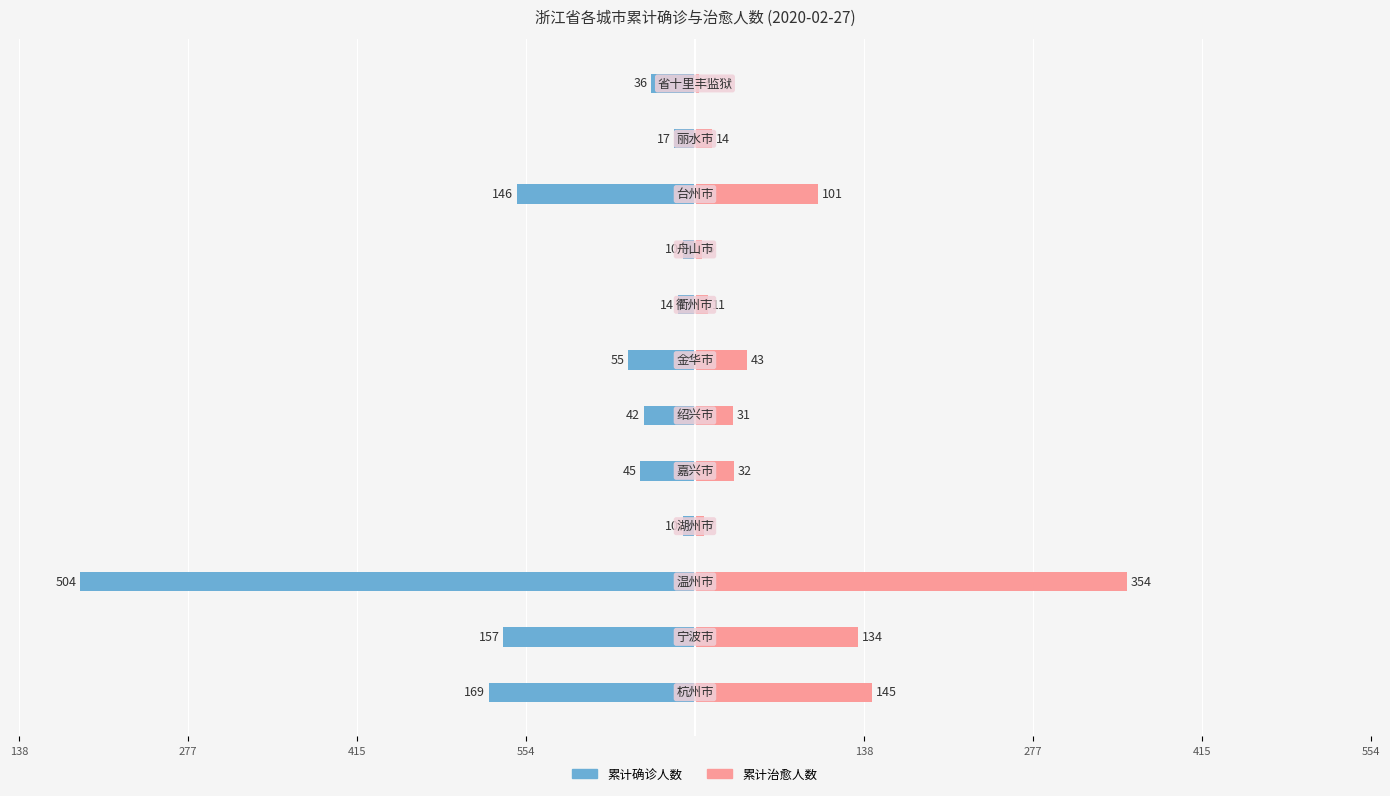

What is the average value of the 累计确诊人数 series?

-100